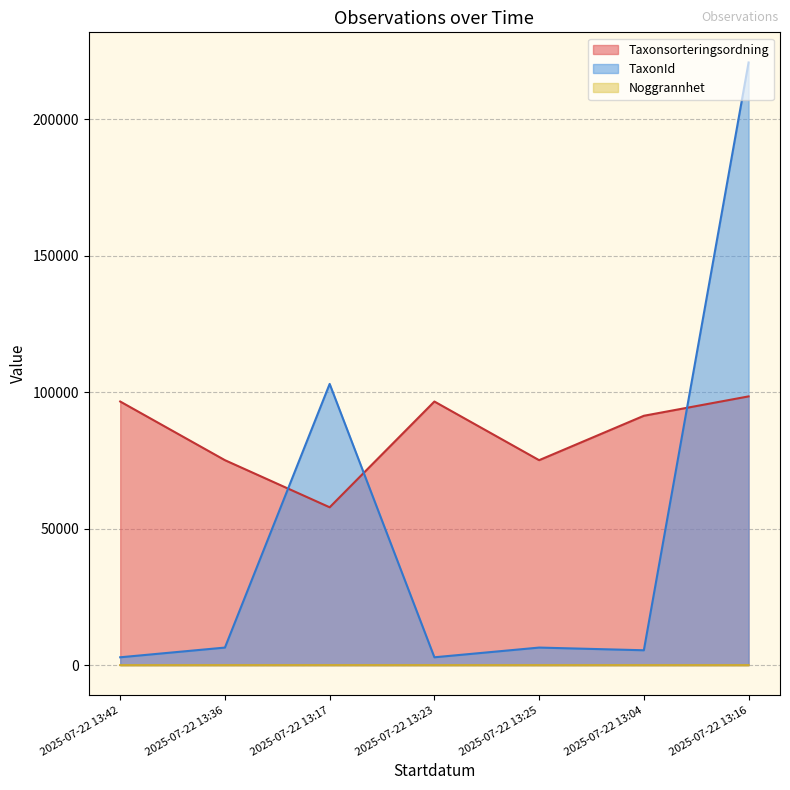

Between 2025-07-22 13:42 and 2025-07-22 13:16, which is larger?

2025-07-22 13:16